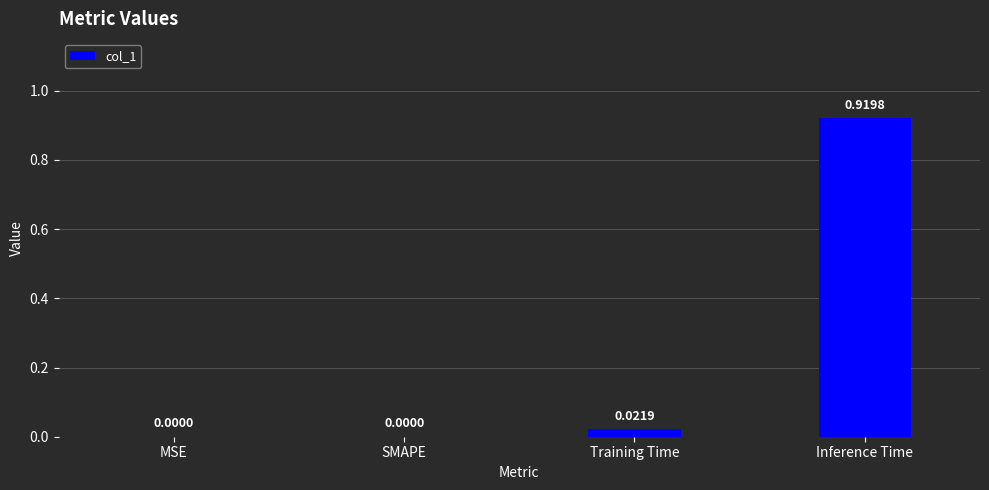

Which category has the highest value across all series?

Inference Time